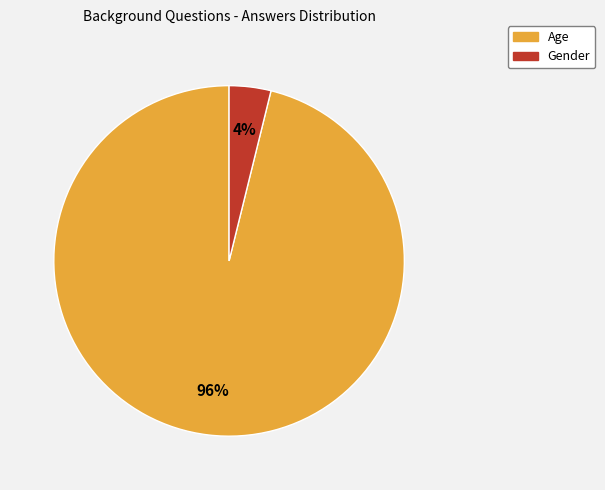

How many segments does this pie chart have?

2